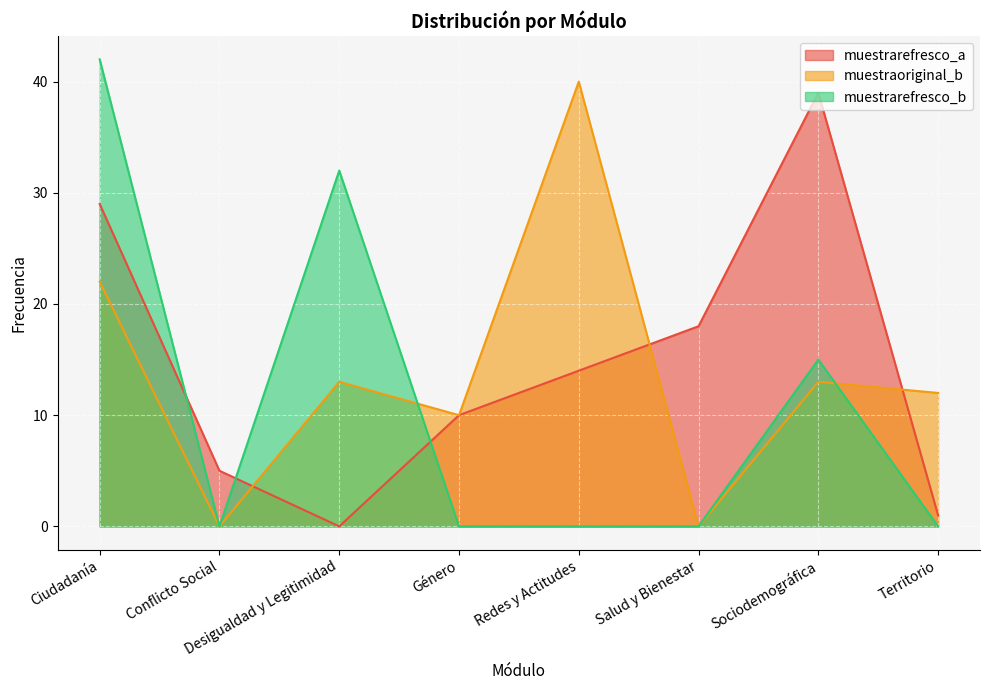

Count the number of data series in this chart.

3